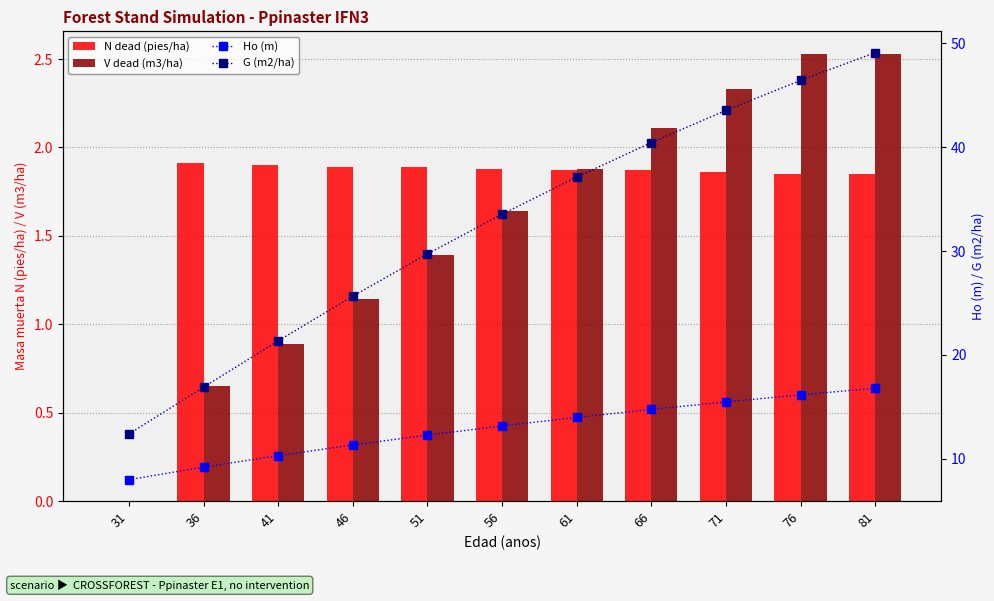

At which category is the sum across all series the highest?

81